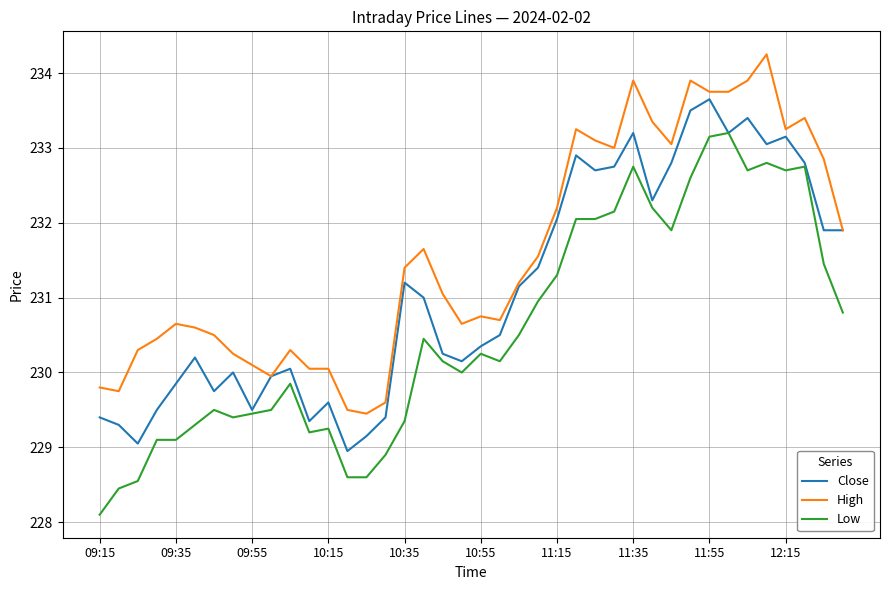

How many lines are shown in the chart?

3